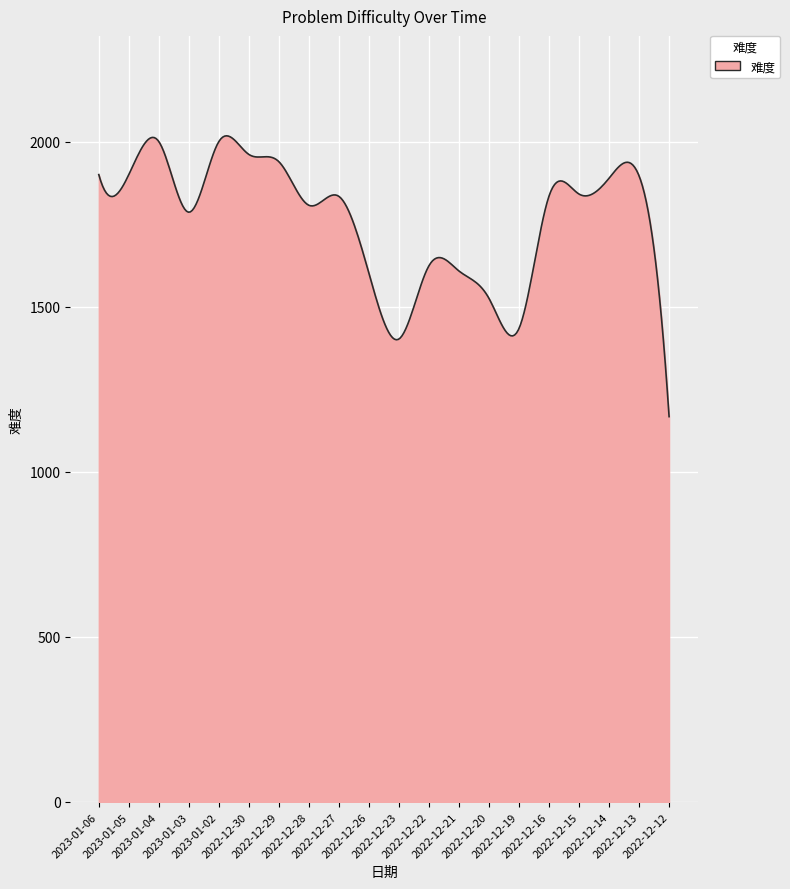

What is the smallest value displayed?

1167.0